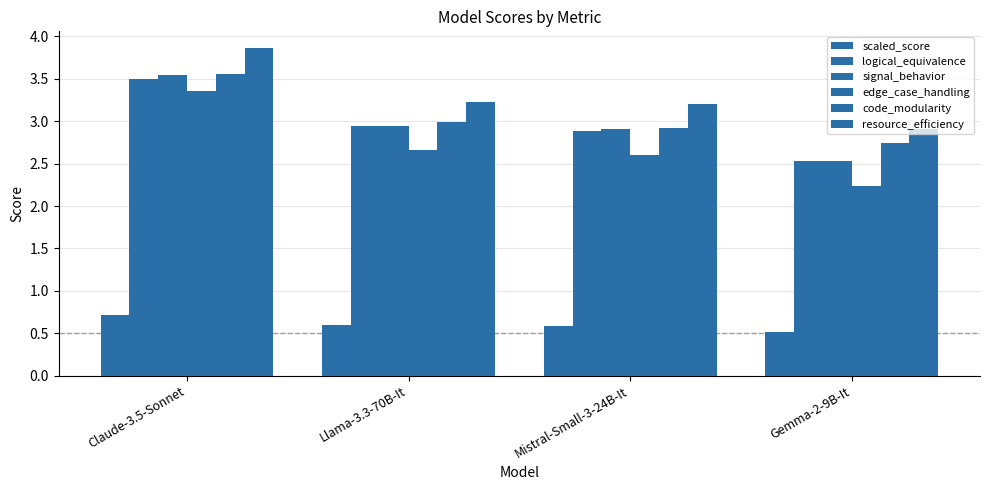

Which category has the lowest value across all series?

Gemma-2-9B-It